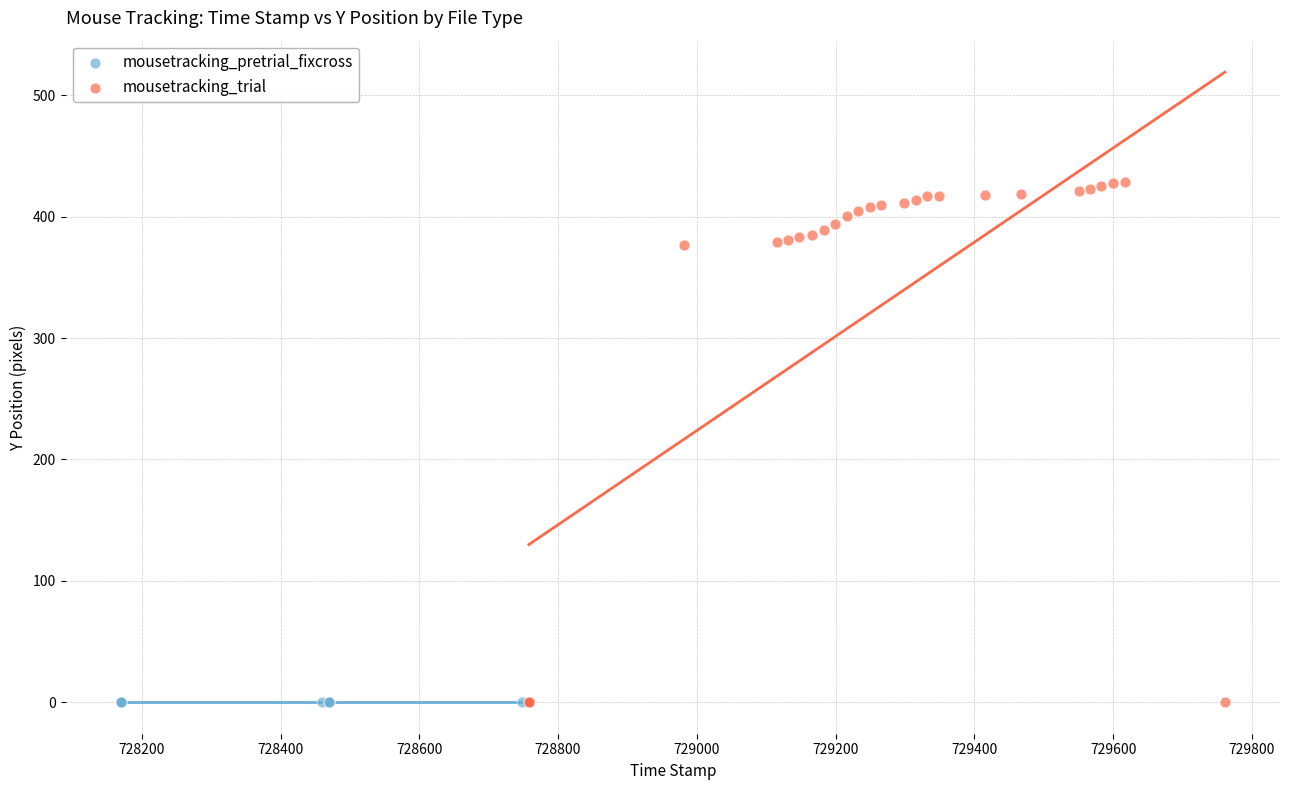

Which series contains the highest Y value?

mousetracking_trial